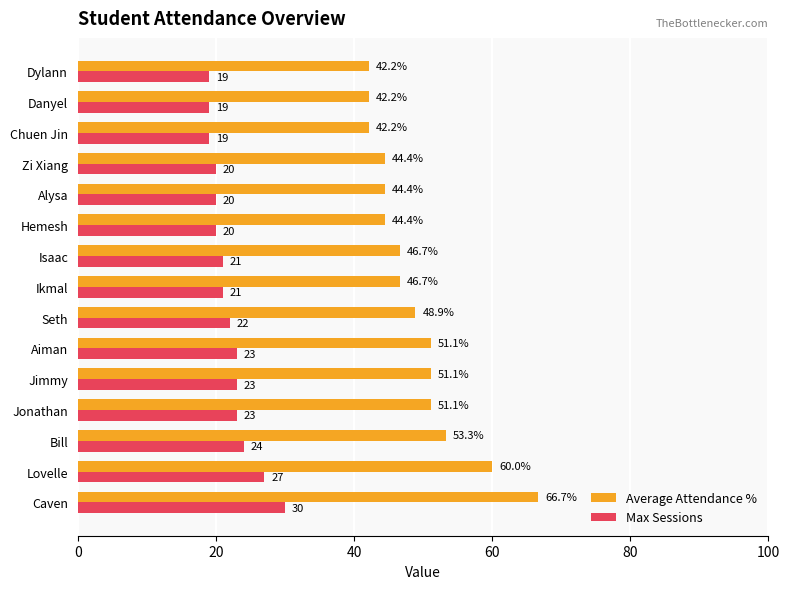

Rank the series by their average value, from highest to lowest.

Average Attendance %, Max Sessions